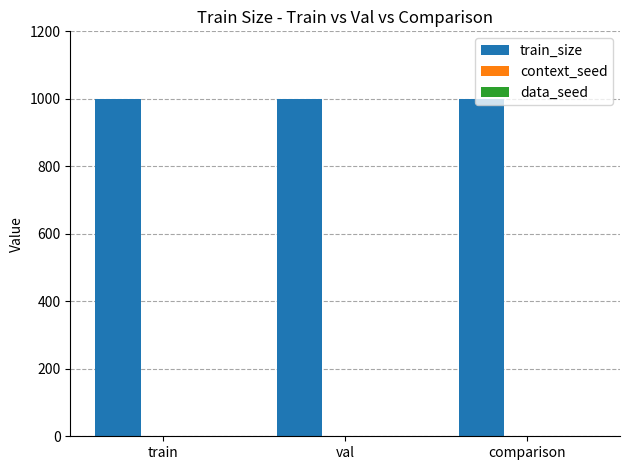

True or false: train_size has a value of 1000 at train.

True